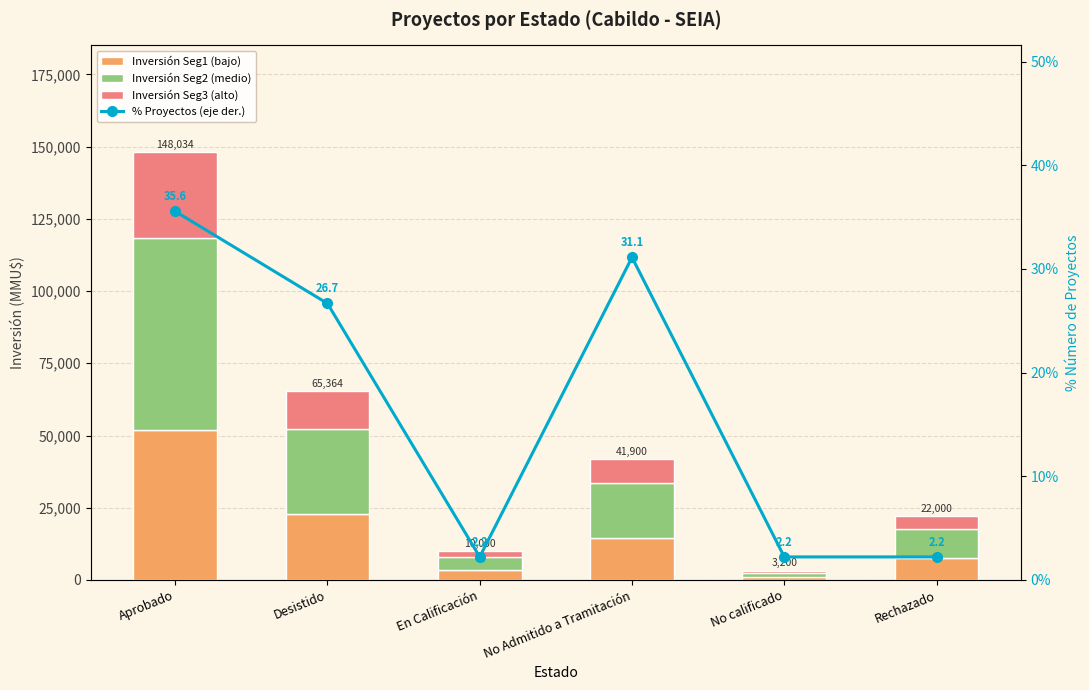

What value does the Inversión Seg1 (bajo) series have at Desistido?

22877.4